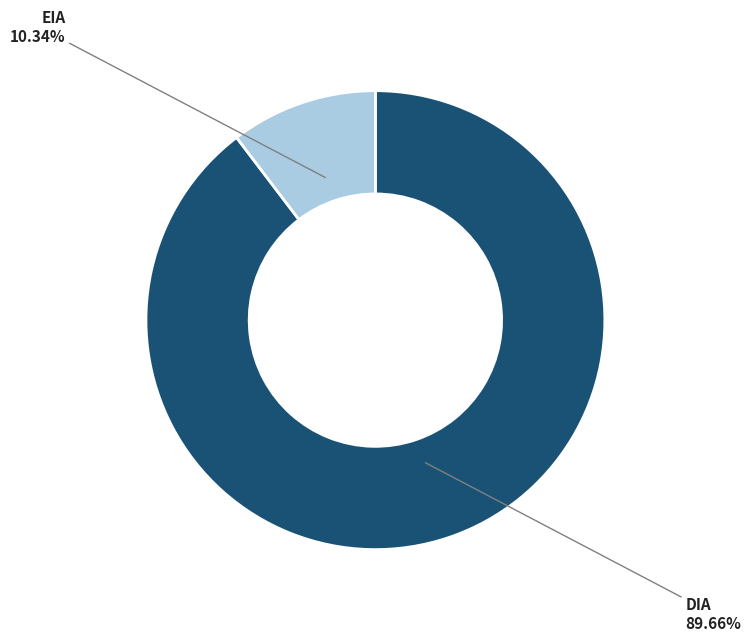

What percentage is NOT represented by DIA?

10.3%